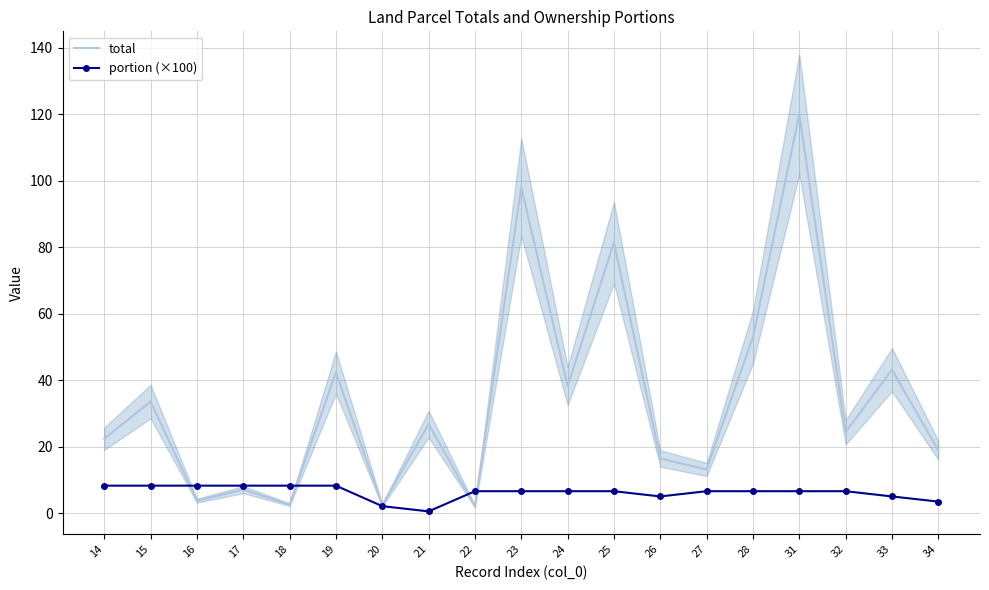

The value of total at 33 is 43.2. True or false?

True